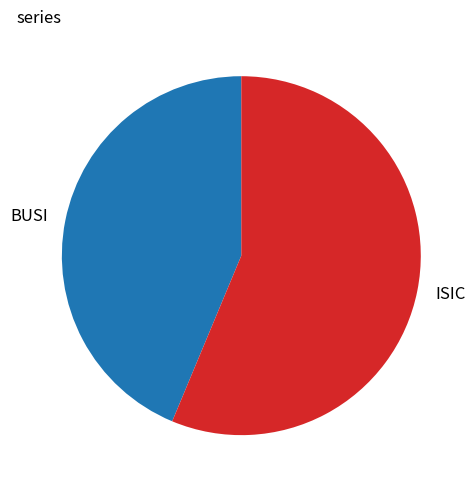

True or false: BUSI accounts for 36% of the total.

False